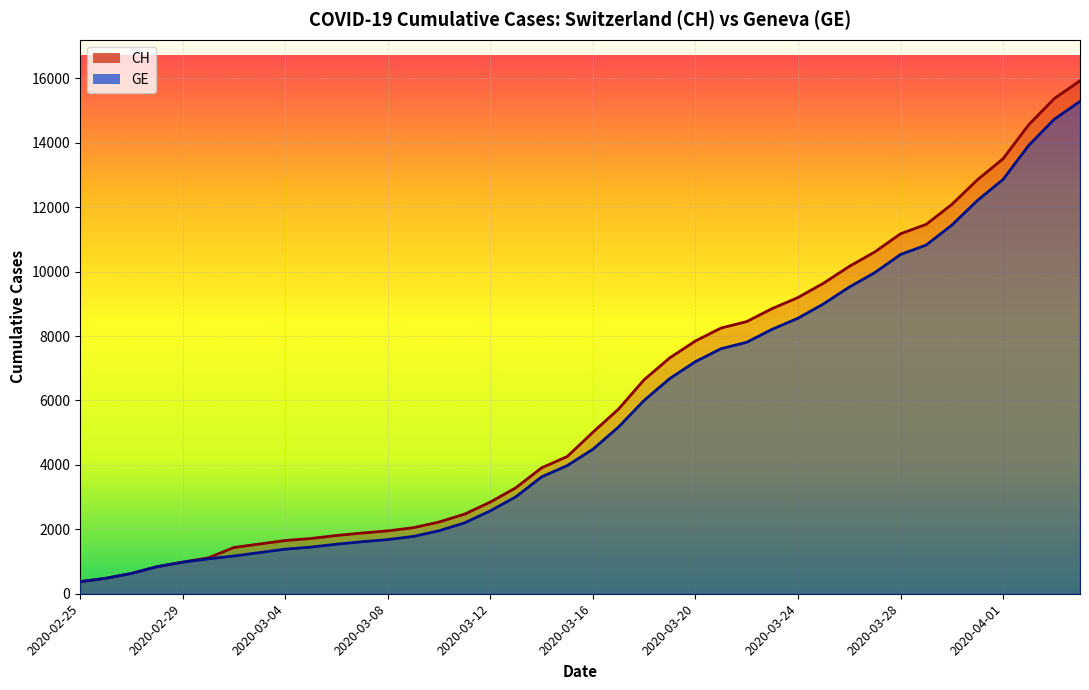

Where does the CH series first go above 5012?

2020-03-17